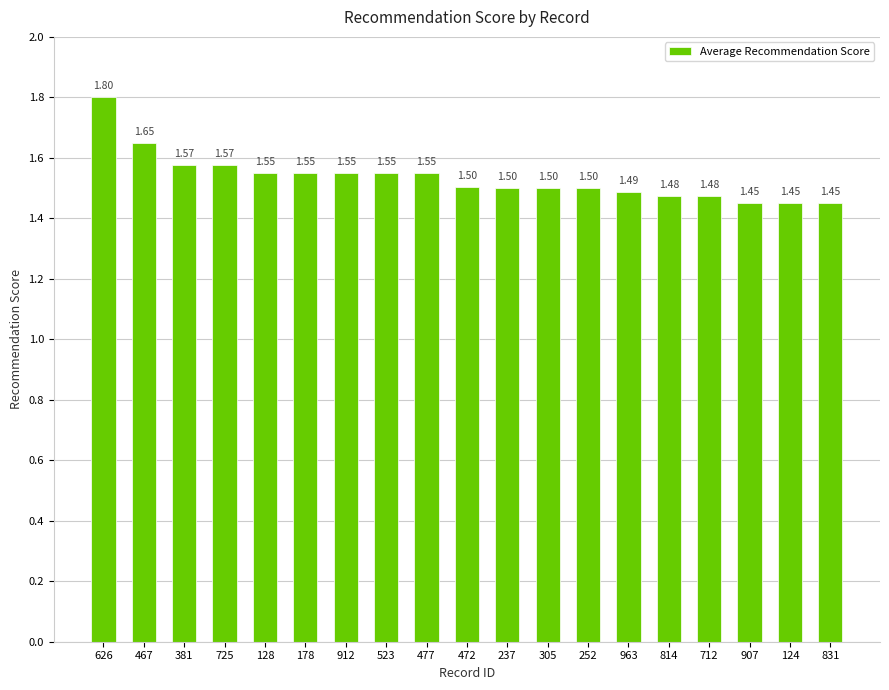

How many bars are there in total?

19